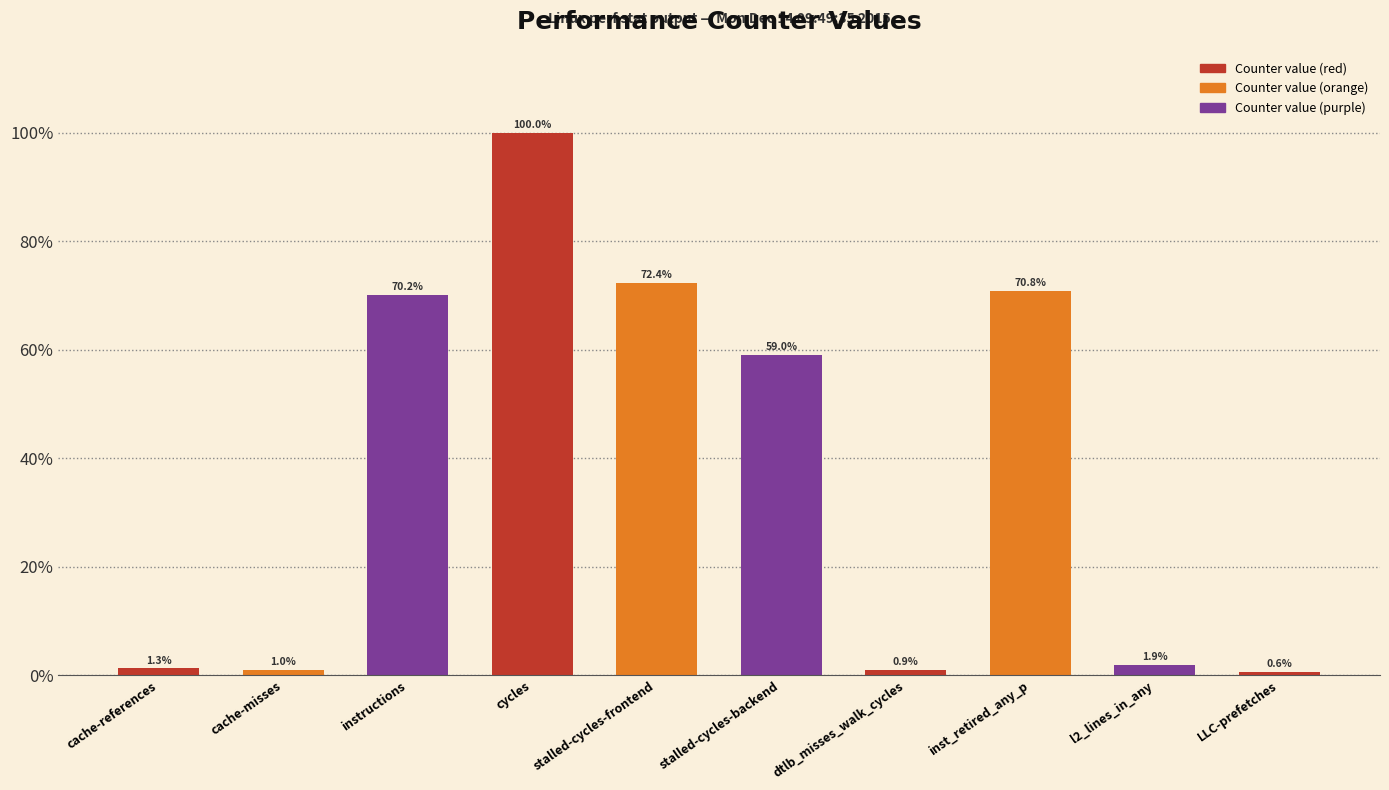

What is the change in value from cache-references to cache-misses?

-0.2